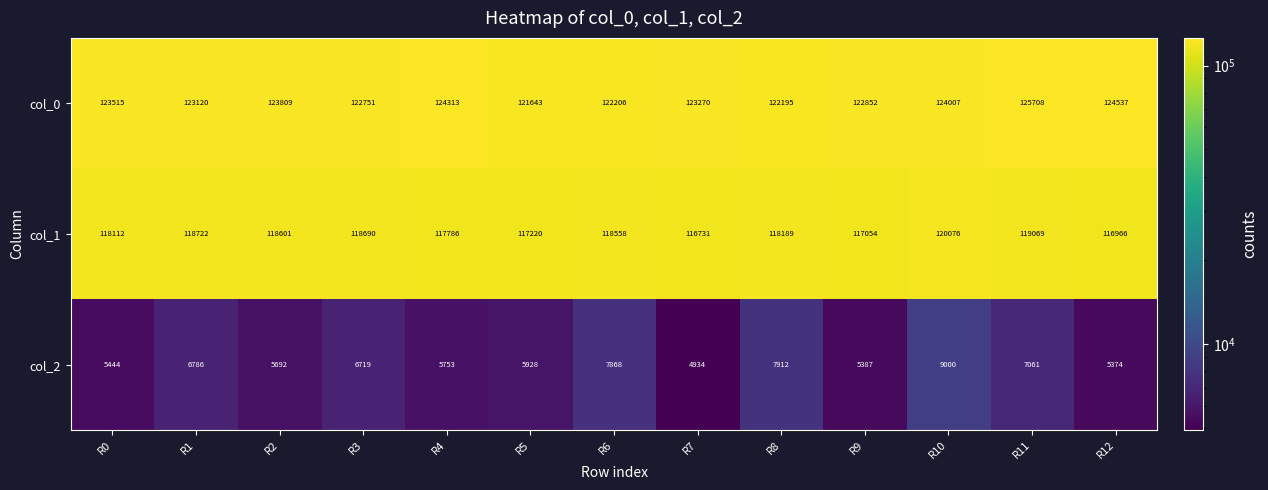

List the series in order of their peak value, lowest first.

col_2, col_1, col_0